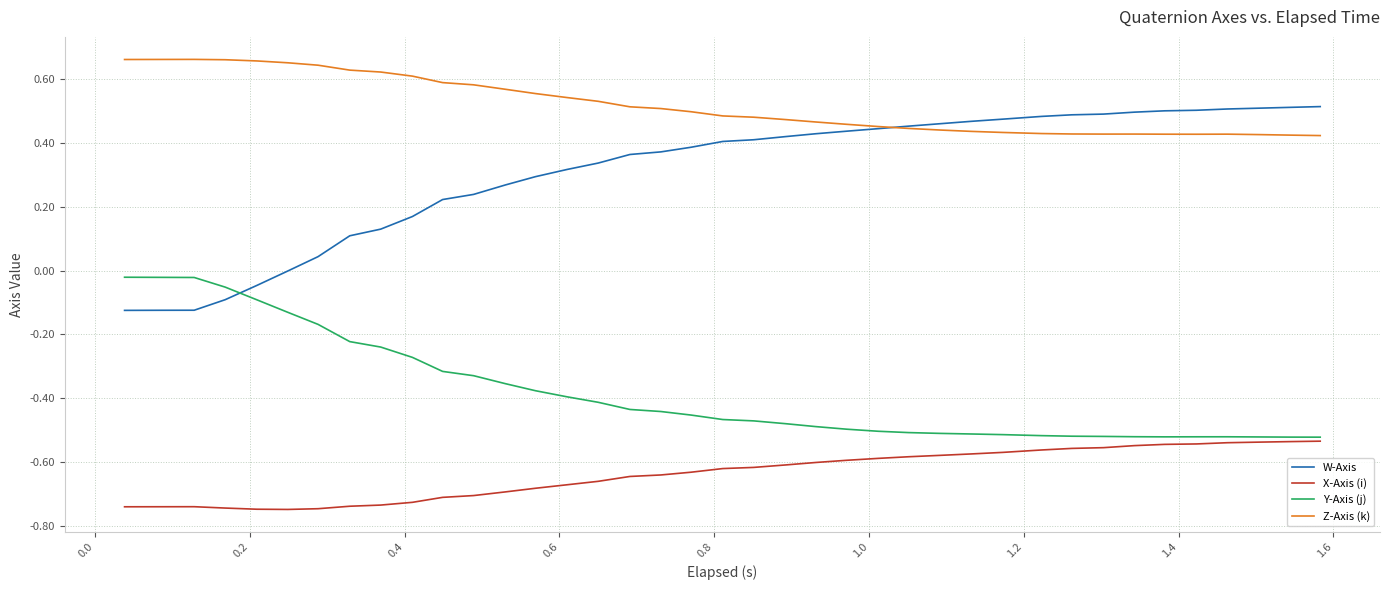

List the series in order of their overall mean, highest first.

Z-Axis (k), W-Axis, Y-Axis (j), X-Axis (i)